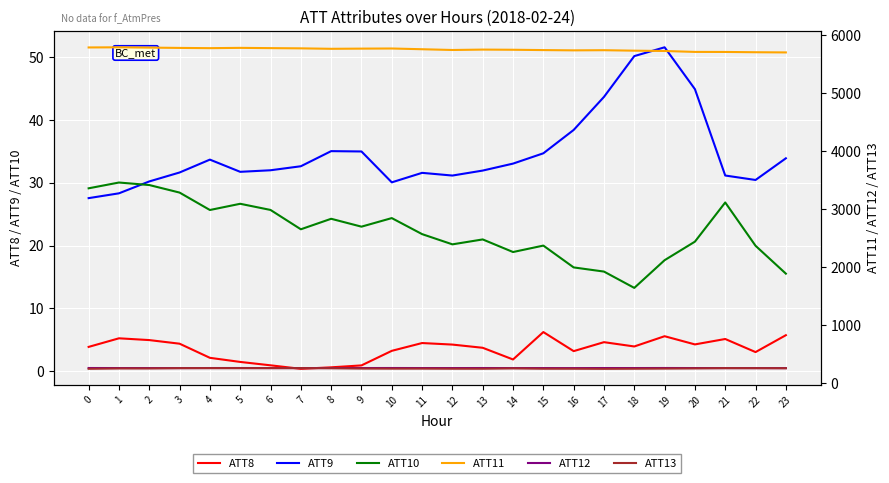

At which category does ATT13 reach its first local peak?

4